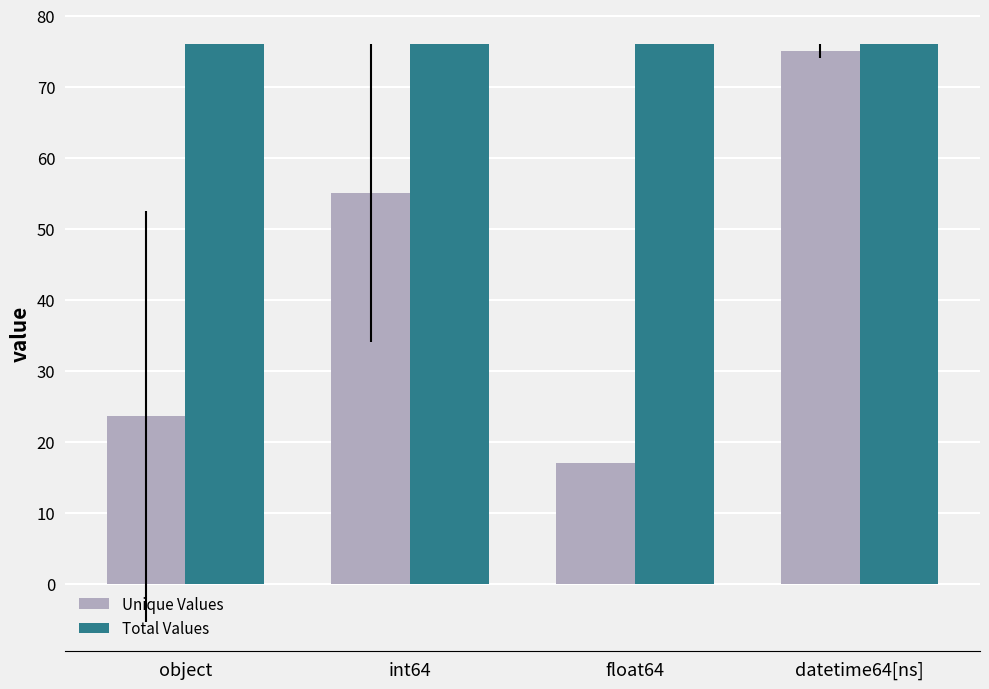

What is the label of the 3rd bar from the right?

int64